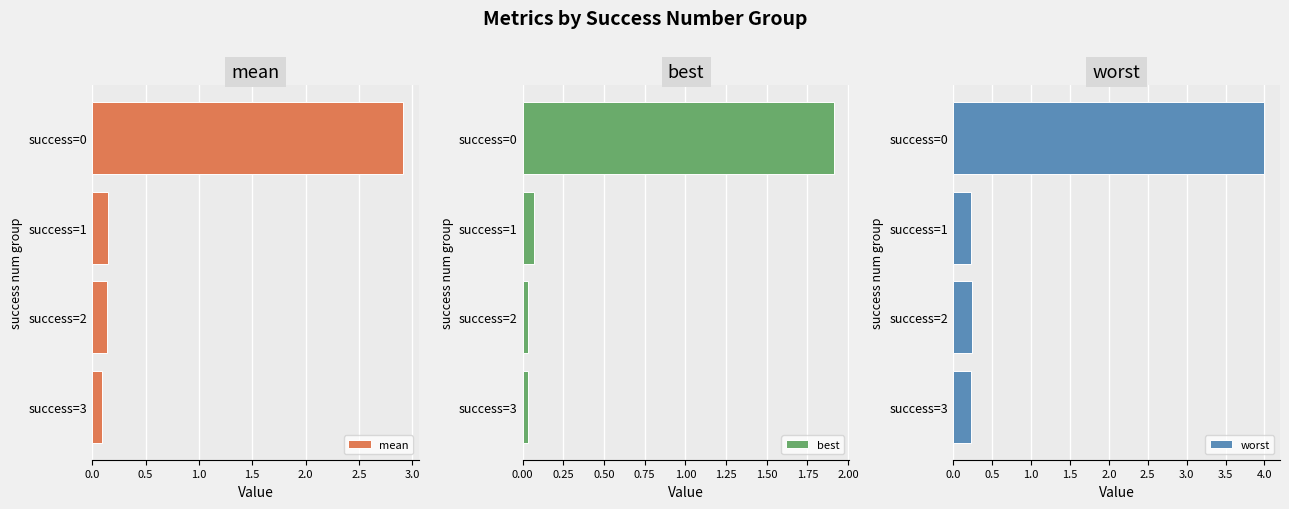

At which label does mean reach its peak?

success=0